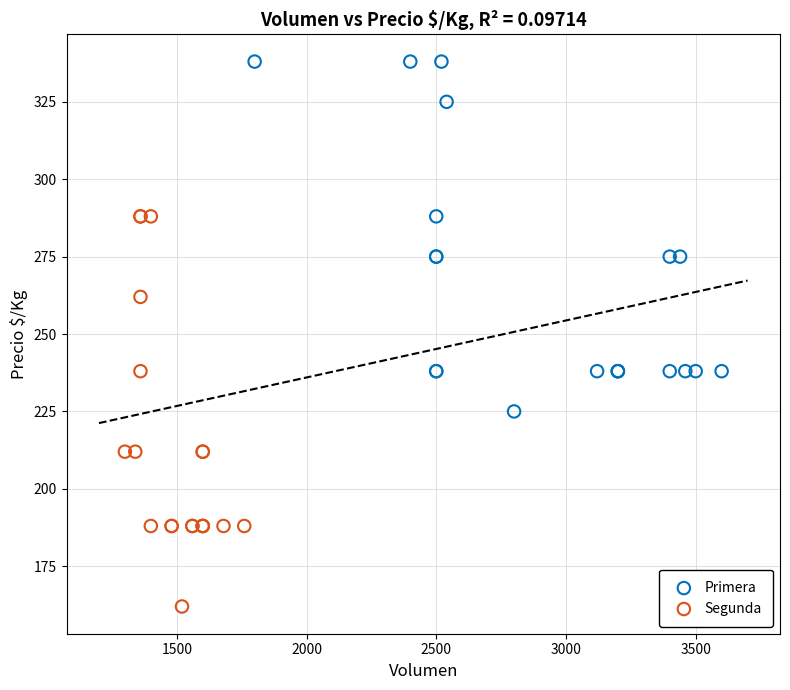

Which series has the largest Y range (max minus min)?

Segunda